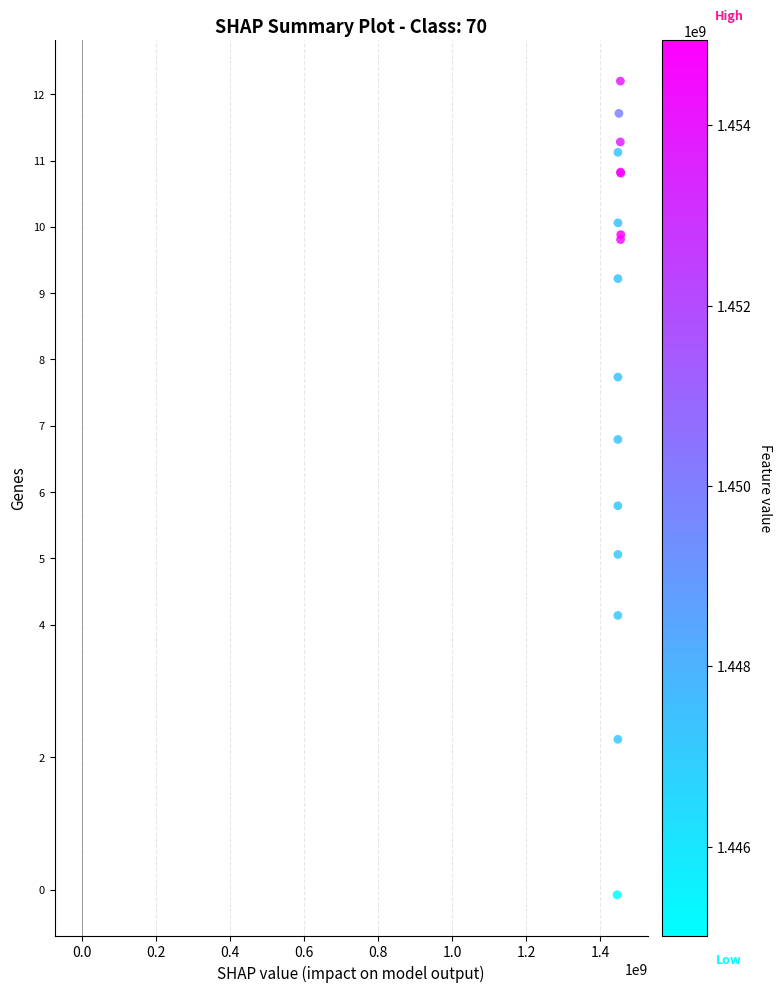

What Y value in the scatter plot is closest to 6?

5.8